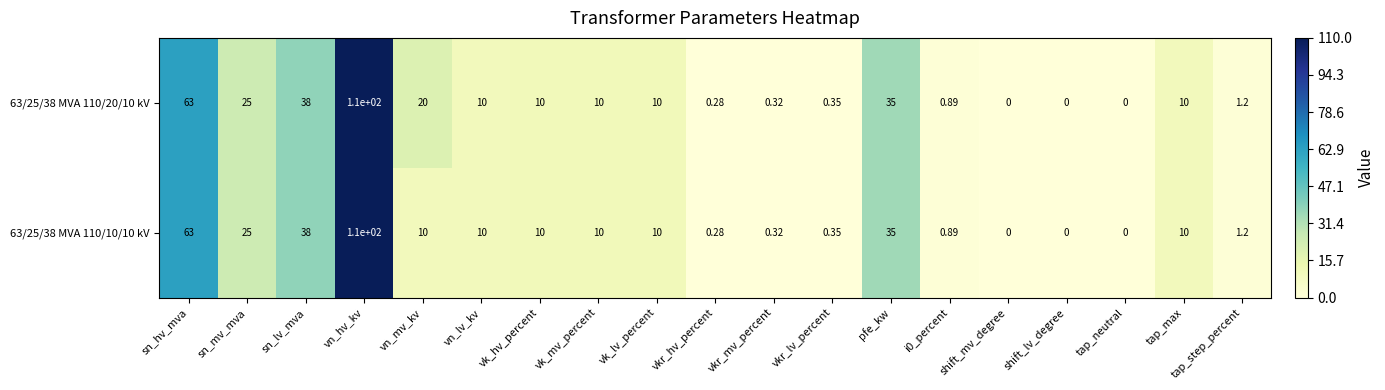

At which label does 63/25/38 MVA 110/10/10 kV first exceed 10?

sn_hv_mva